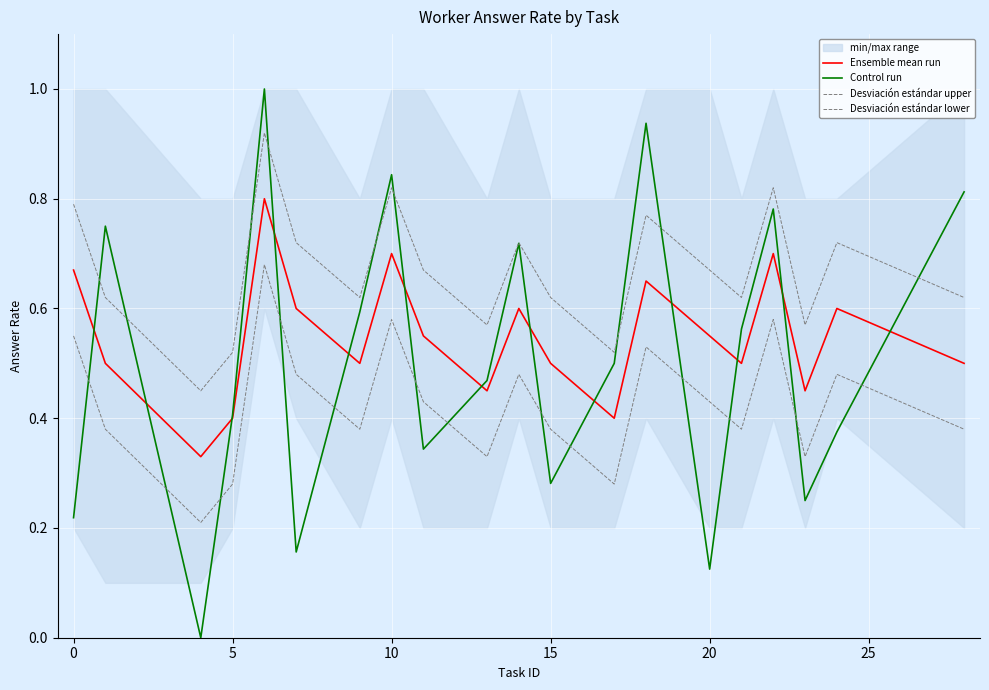

Is this an area chart (filled region under the line)?

No